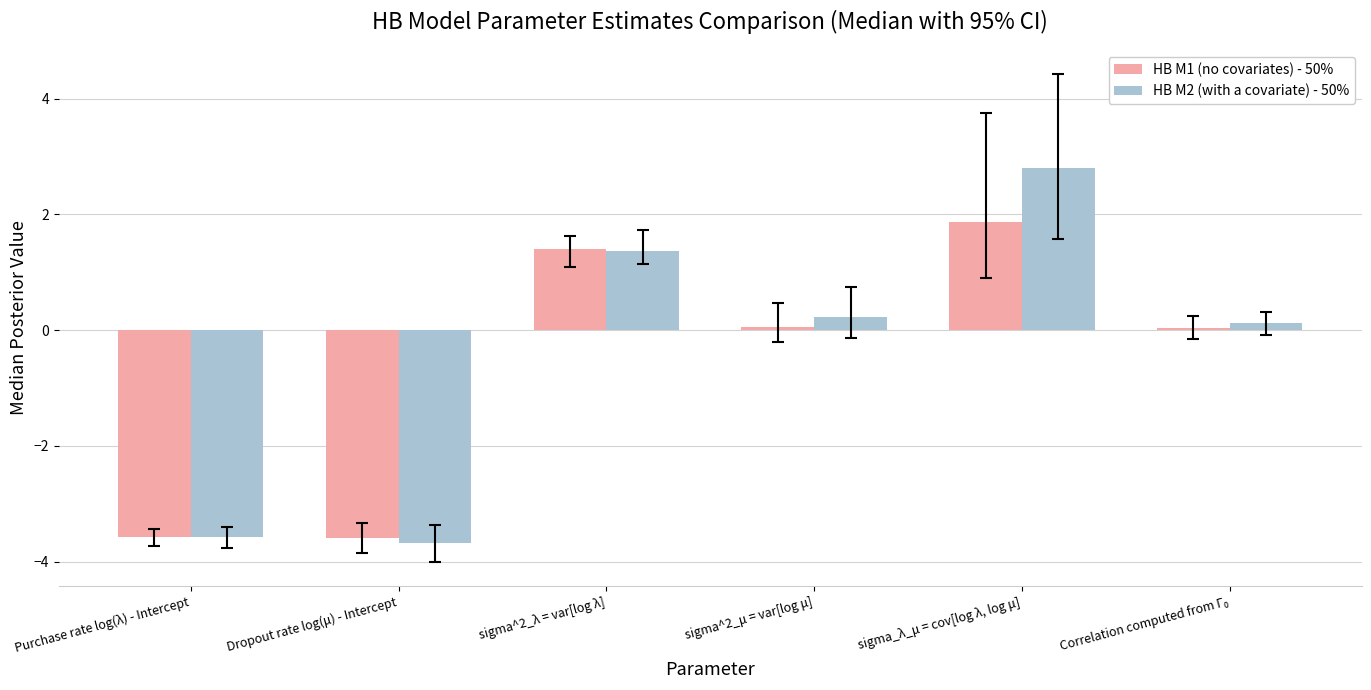

What is the approximate value of HB M2 (with a covariate) - 50% at sigma_λ_μ = cov[log λ, log μ]?

2.8